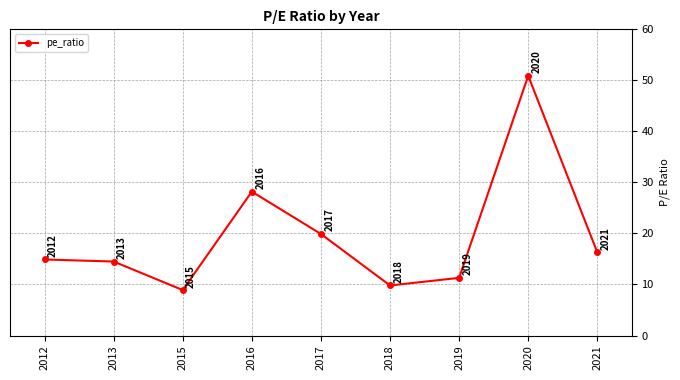

Between 2021 and 2019, which is larger?

2021